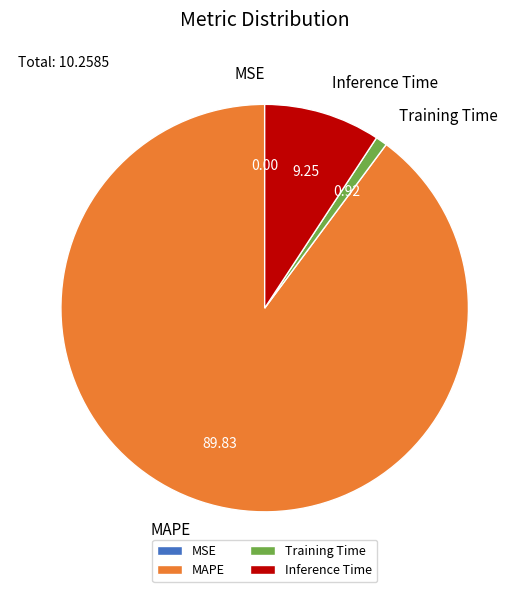

Is the sum of Inference Time and Training Time greater than half?

No